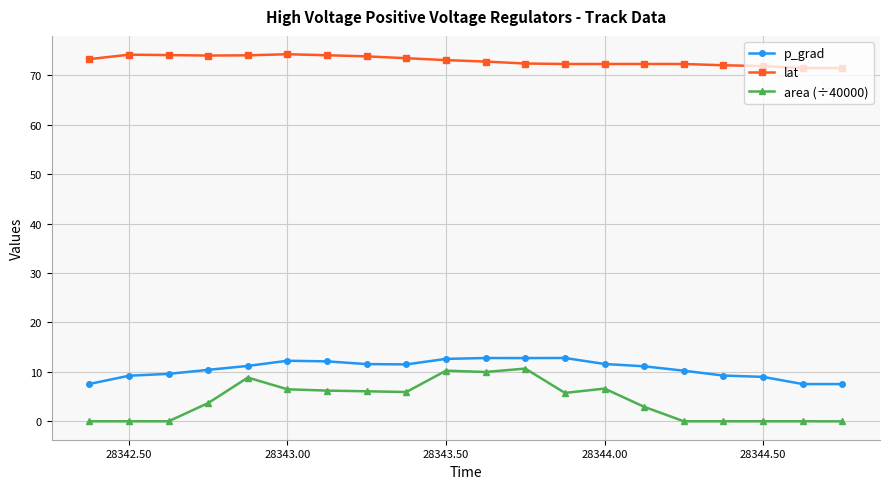

What is the value of the lat point at the 18th from the left?

71.8